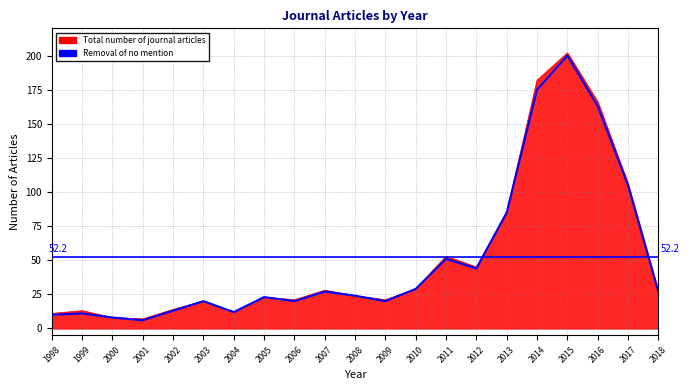

True or false: Total number of journal articles has a value of 10 at 2005.

False